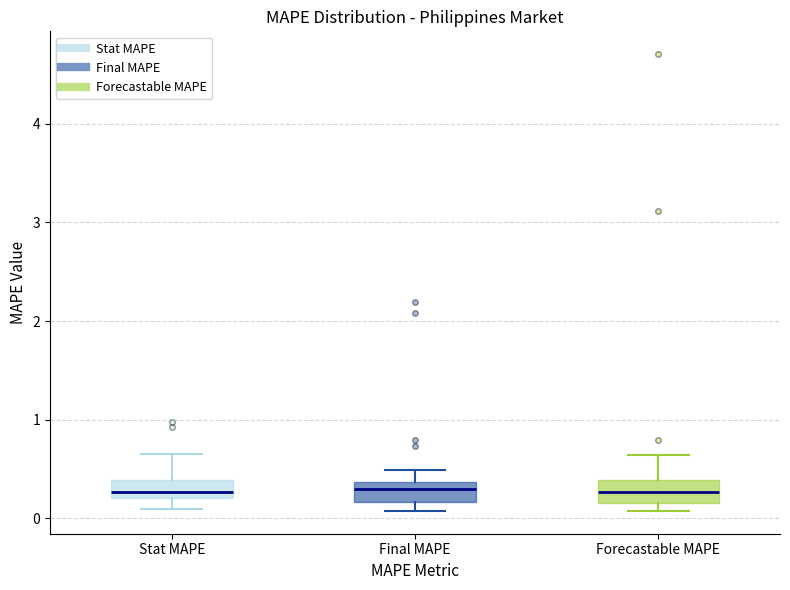

Reading left to right, read every box against the y-axis: the position of its median line, the range the box covers, and the ends of its whiskers. The values are not printed on the chart, so give them approximately, as read against the axis.

Stat MAPE: median 0.3, box 0.2 to 0.4, whiskers 0.1 to 0.7
Final MAPE: median 0.3, box 0.2 to 0.4, whiskers 0.1 to 0.5
Forecastable MAPE: median 0.3, box 0.2 to 0.4, whiskers 0.1 to 0.6